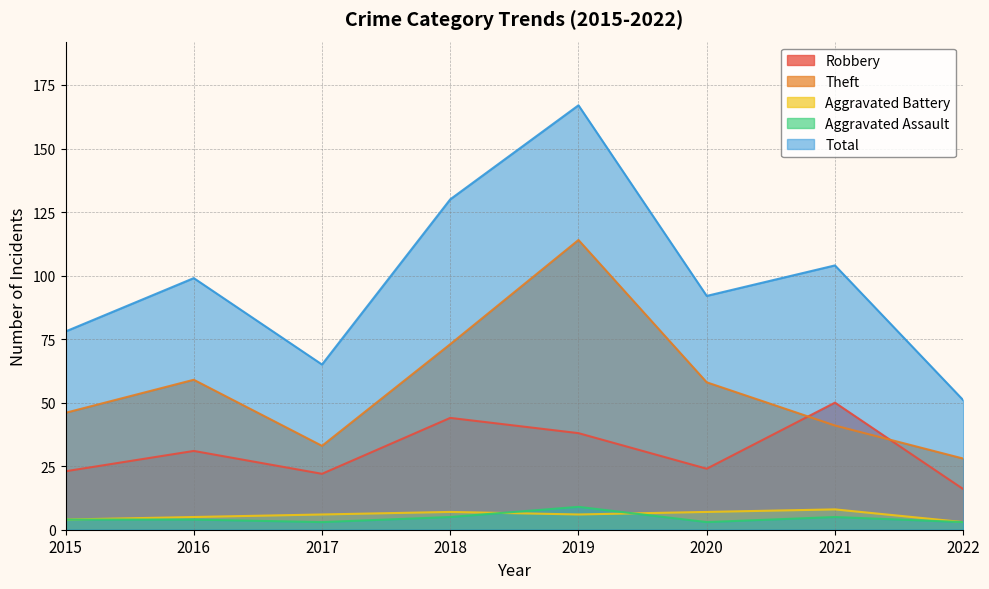

Which label corresponds to the largest value in the chart?

2019